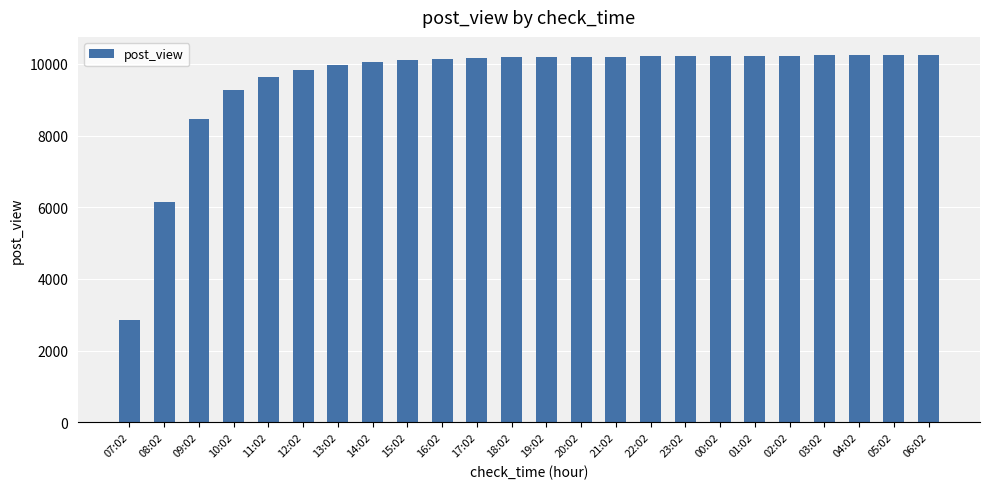

How many distinct data groups are displayed?

1